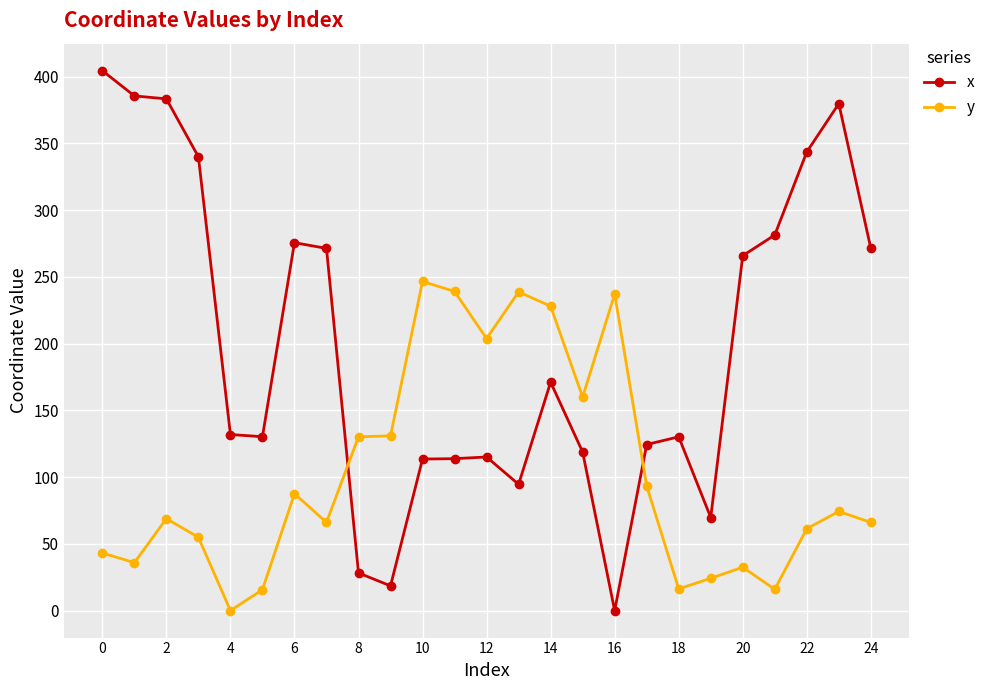

List the series in order of their overall mean, lowest first.

y, x